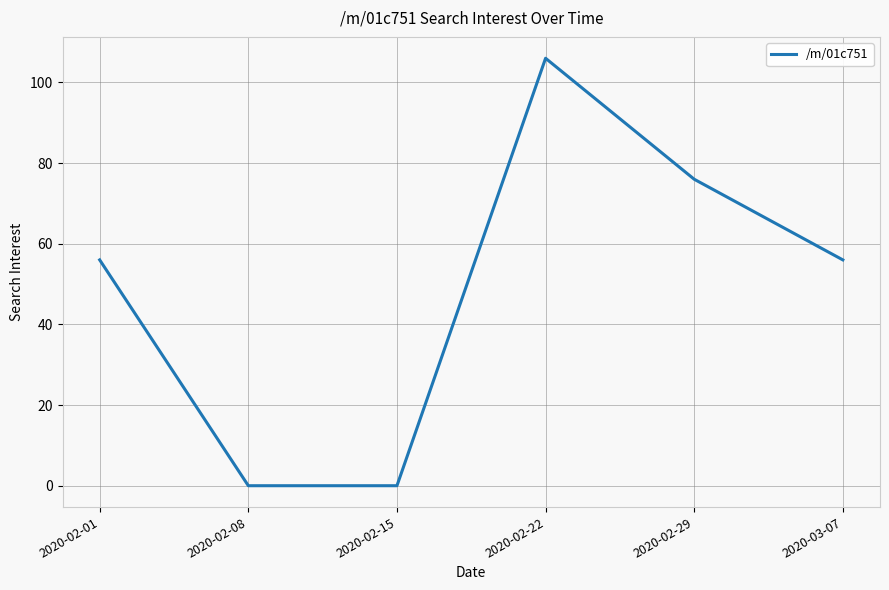

Which label corresponds to the largest value in the chart?

2020-02-22